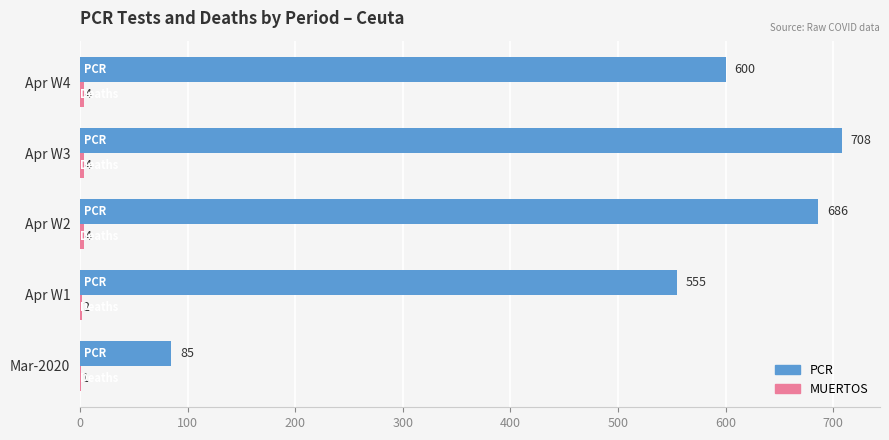

What is the approximate value of PCR at Mar-2020, to the nearest 100?

100